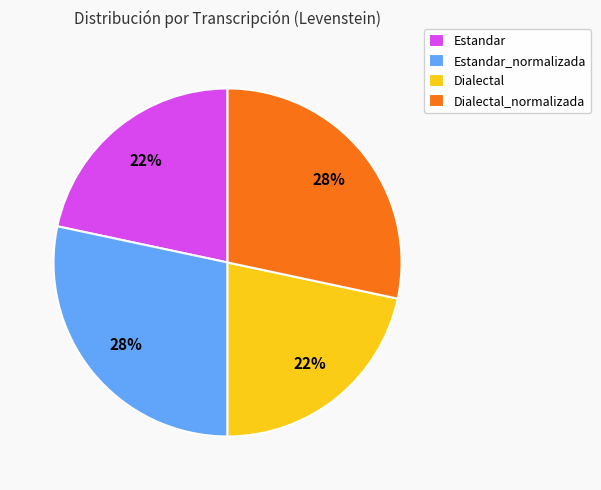

Is the sum of Estandar and Dialectal greater than half?

No